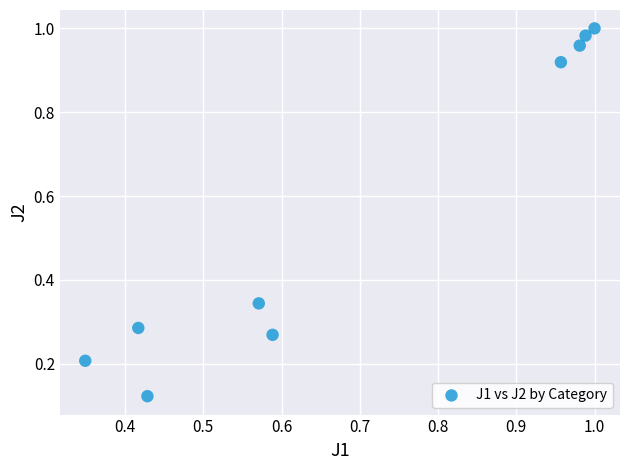

What is the average Y value?

0.6